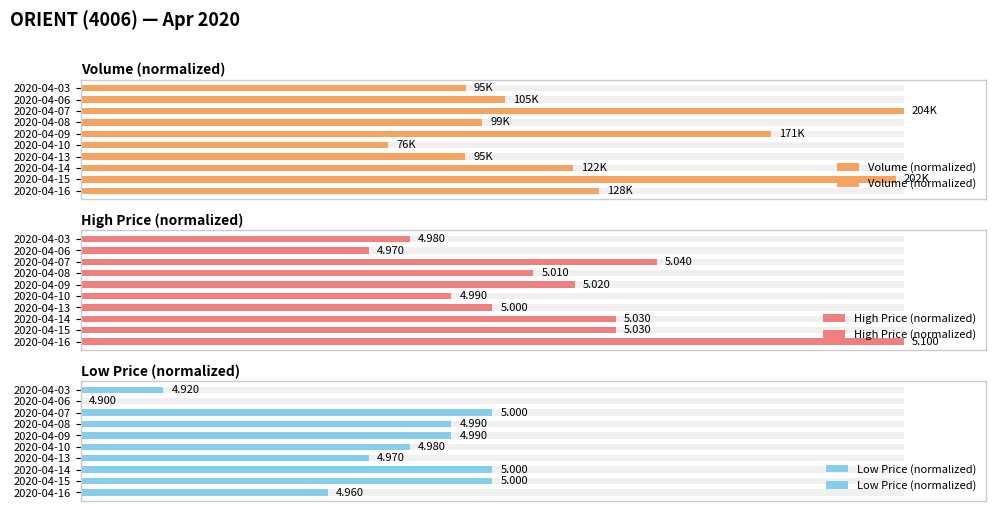

List the series in order of their peak value, lowest first.

Low Price (normalized), Volume (normalized), High Price (normalized)